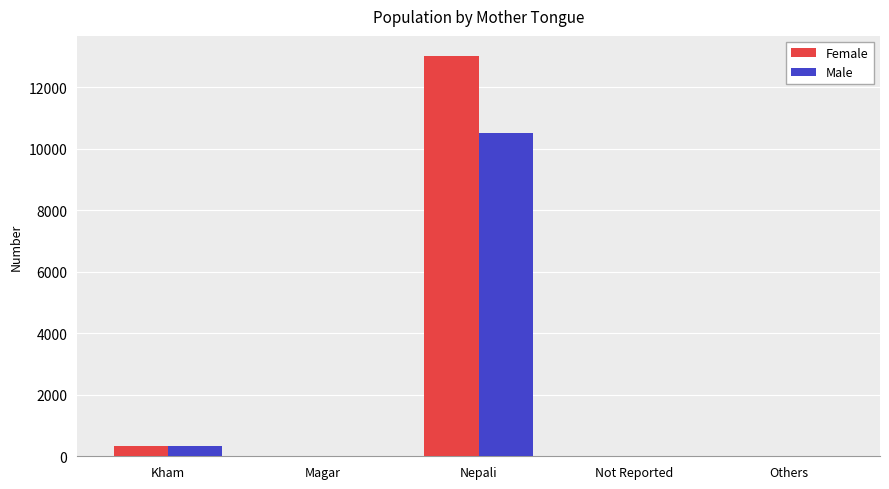

At which label is Male closest to 5253?

Kham